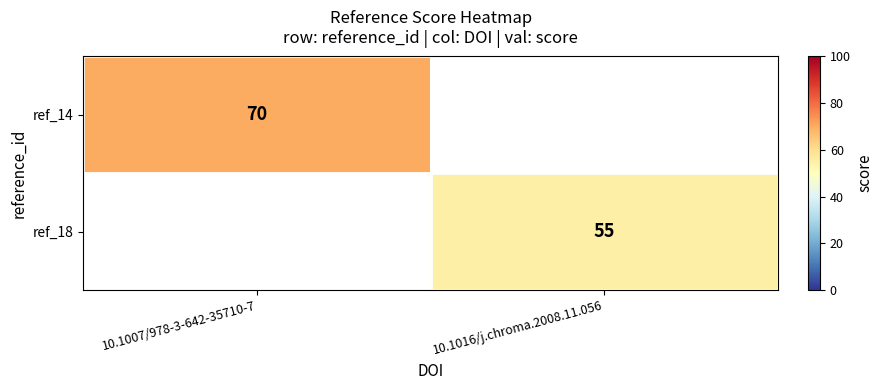

Is the value of ref_14 at 10.1007/978-3-642-35710-7 greater than the value of ref_18 at 10.1016/j.chroma.2008.11.056?

Yes